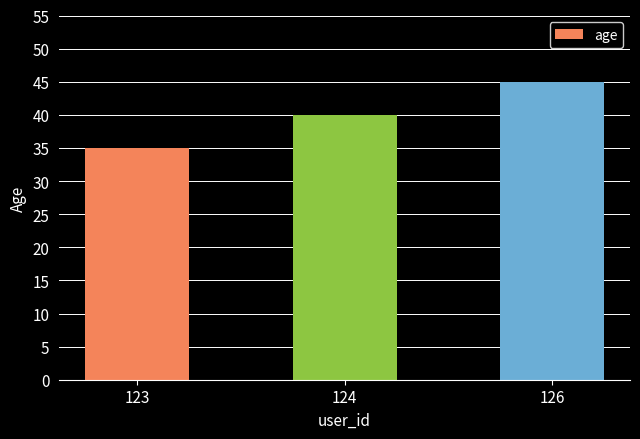

How many values are below 40?

1